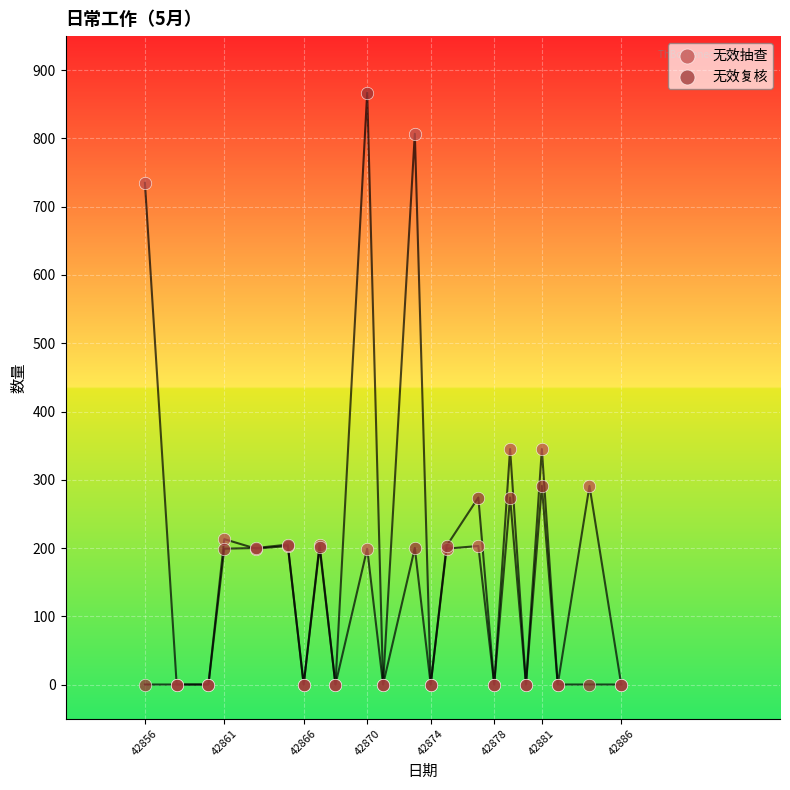

What are all the series names shown in the legend?

无效抽查, 无效复核